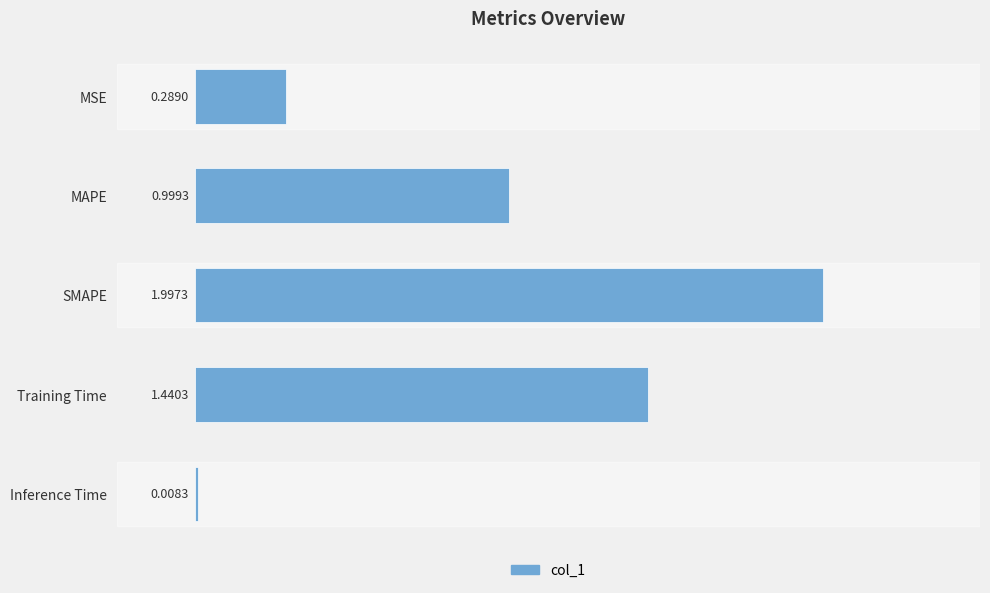

Count the number of categories in the chart.

5